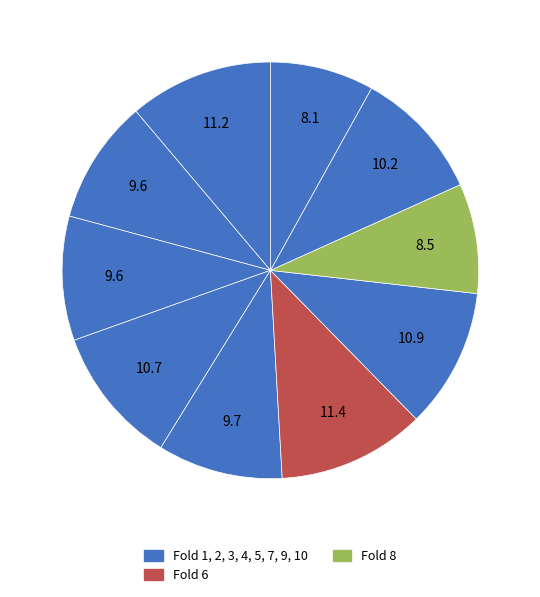

How many segments does this pie chart have?

10